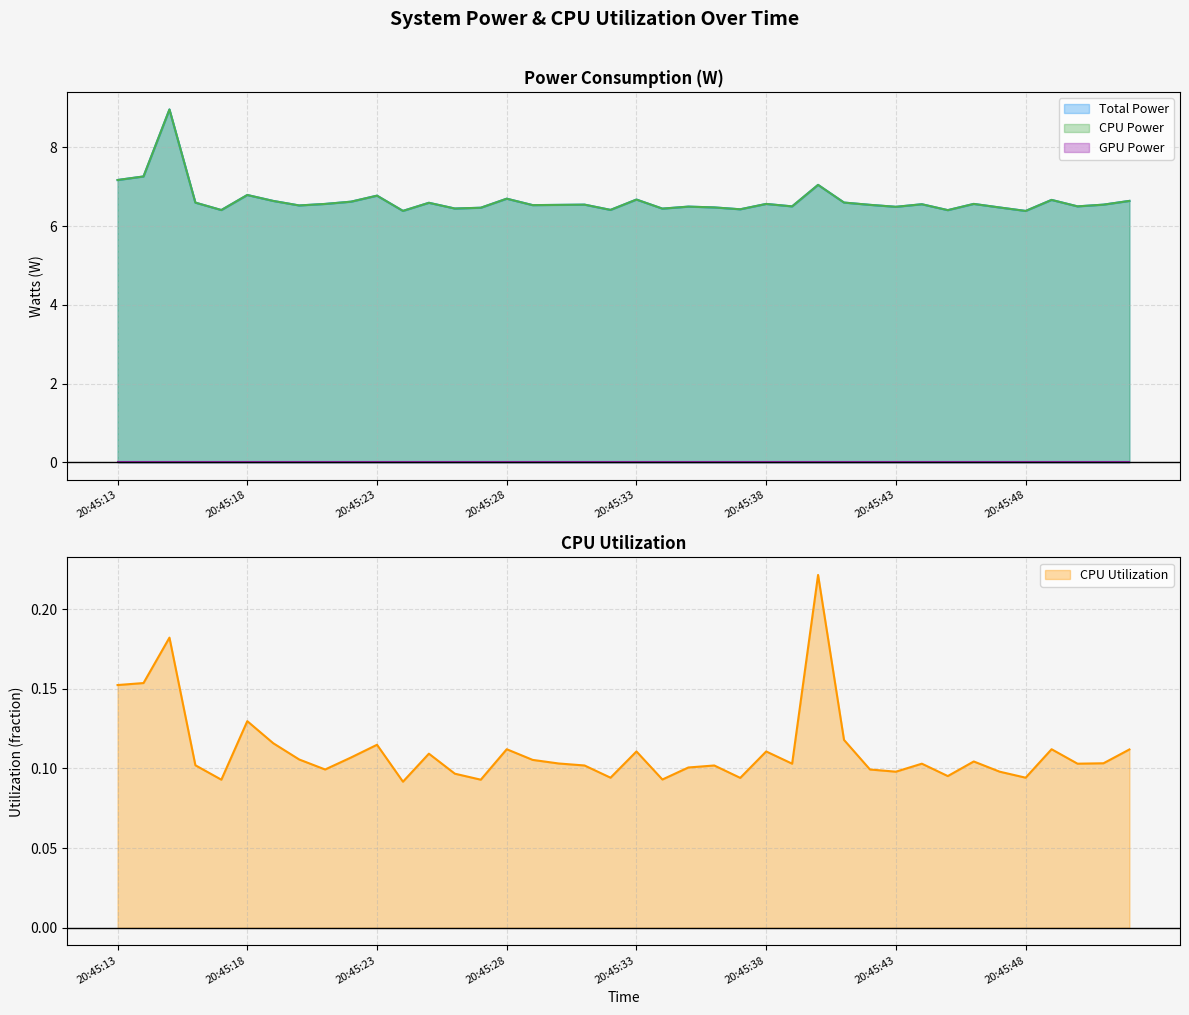

Reading right to left, transcribe all the data shown in this chart.

Total Power: 20:45:52=6.6	20:45:51=6.5	20:45:50=6.5	20:45:49=6.7	20:45:48=6.4	20:45:47=6.5	20:45:46=6.6	20:45:45=6.4	20:45:44=6.6	20:45:43=6.5	20:45:42=6.5	20:45:41=6.6	20:45:40=7.0	20:45:39=6.5	20:45:38=6.6	20:45:37=6.4	20:45:36=6.5	20:45:35=6.5	20:45:34=6.4	20:45:33=6.7	20:45:32=6.4	20:45:31=6.5	20:45:30=6.5	20:45:29=6.5	20:45:28=6.7	20:45:27=6.5	20:45:26=6.4	20:45:25=6.6	20:45:24=6.4	20:45:23=6.8	20:45:22=6.6	20:45:21=6.6	20:45:20=6.5	20:45:19=6.6	20:45:18=6.8	20:45:17=6.4	20:45:16=6.6	20:45:15=9.0	20:45:14=7.3	20:45:13=7.2
CPU Power: 20:45:52=6.6	20:45:51=6.5	20:45:50=6.5	20:45:49=6.7	20:45:48=6.4	20:45:47=6.5	20:45:46=6.6	20:45:45=6.4	20:45:44=6.6	20:45:43=6.5	20:45:42=6.5	20:45:41=6.6	20:45:40=7.0	20:45:39=6.5	20:45:38=6.6	20:45:37=6.4	20:45:36=6.5	20:45:35=6.5	20:45:34=6.4	20:45:33=6.7	20:45:32=6.4	20:45:31=6.5	20:45:30=6.5	20:45:29=6.5	20:45:28=6.7	20:45:27=6.5	20:45:26=6.4	20:45:25=6.6	20:45:24=6.4	20:45:23=6.8	20:45:22=6.6	20:45:21=6.6	20:45:20=6.5	20:45:19=6.6	20:45:18=6.8	20:45:17=6.4	20:45:16=6.6	20:45:15=9.0	20:45:14=7.3	20:45:13=7.2
CPU Utilization: 20:45:52=0.1	20:45:51=0.1	20:45:50=0.1	20:45:49=0.1	20:45:48=0.1	20:45:47=0.1	20:45:46=0.1	20:45:45=0.1	20:45:44=0.1	20:45:43=0.1	20:45:42=0.1	20:45:41=0.1	20:45:40=0.2	20:45:39=0.1	20:45:38=0.1	20:45:37=0.1	20:45:36=0.1	20:45:35=0.1	20:45:34=0.1	20:45:33=0.1	20:45:32=0.1	20:45:31=0.1	20:45:30=0.1	20:45:29=0.1	20:45:28=0.1	20:45:27=0.1	20:45:26=0.1	20:45:25=0.1	20:45:24=0.1	20:45:23=0.1	20:45:22=0.1	20:45:21=0.1	20:45:20=0.1	20:45:19=0.1	20:45:18=0.1	20:45:17=0.1	20:45:16=0.1	20:45:15=0.2	20:45:14=0.2	20:45:13=0.2